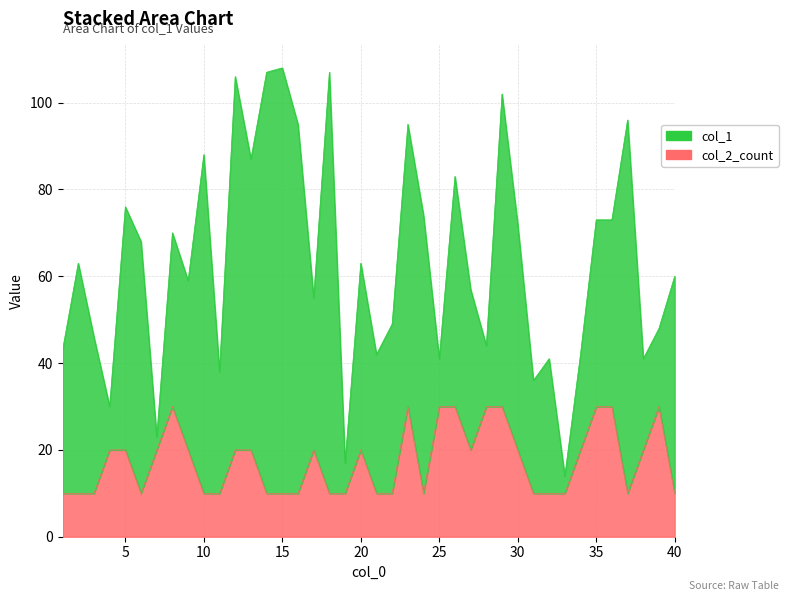

What is the change in value from 8 to 9?

-10